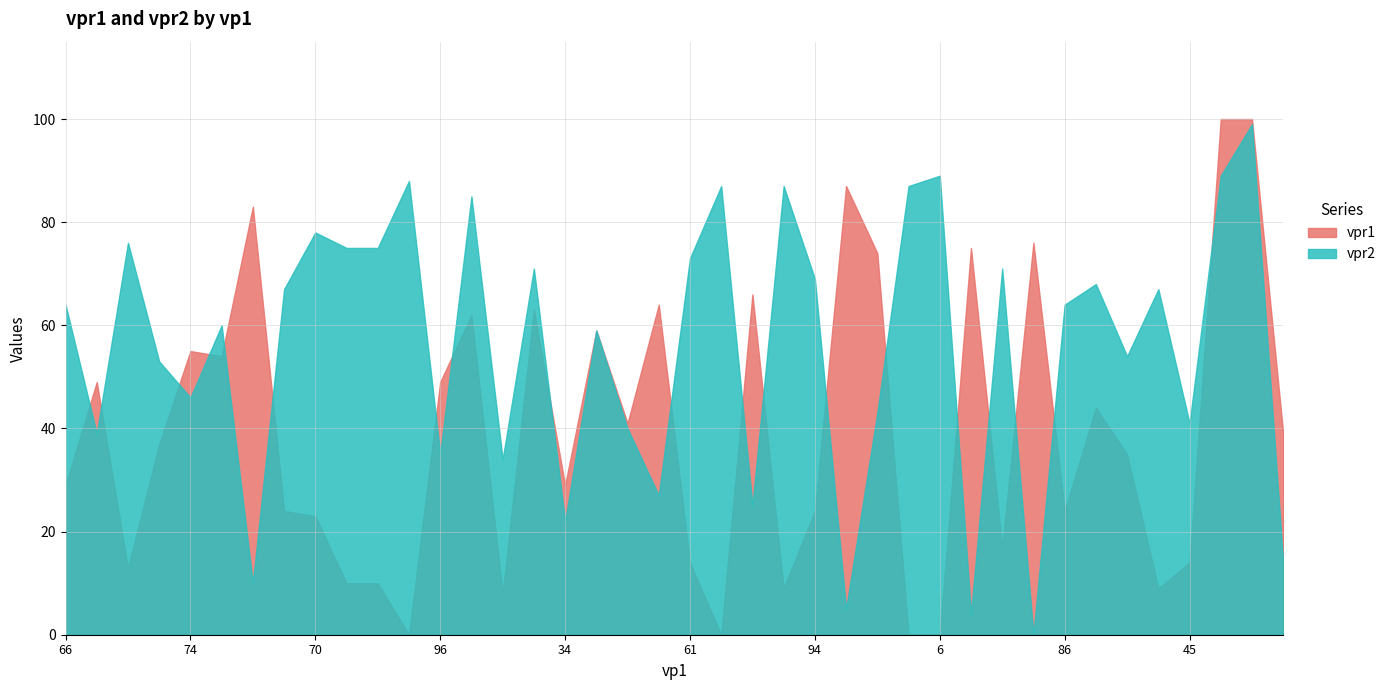

What is the difference between the maximum and minimum values in the vpr2 series?

99